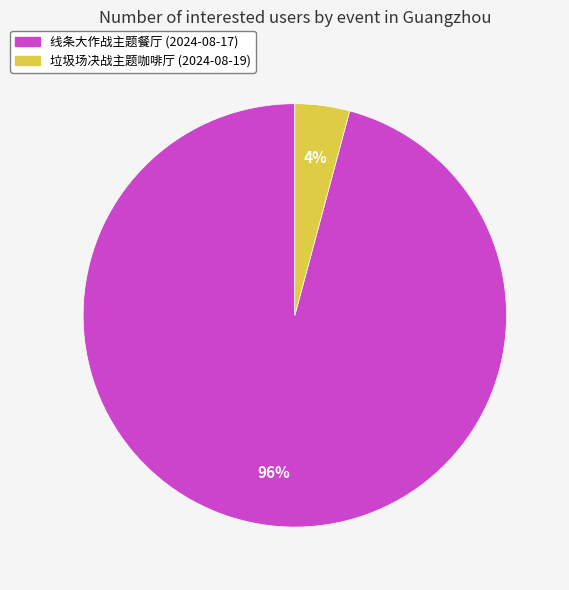

Count the number of slices in the pie.

2